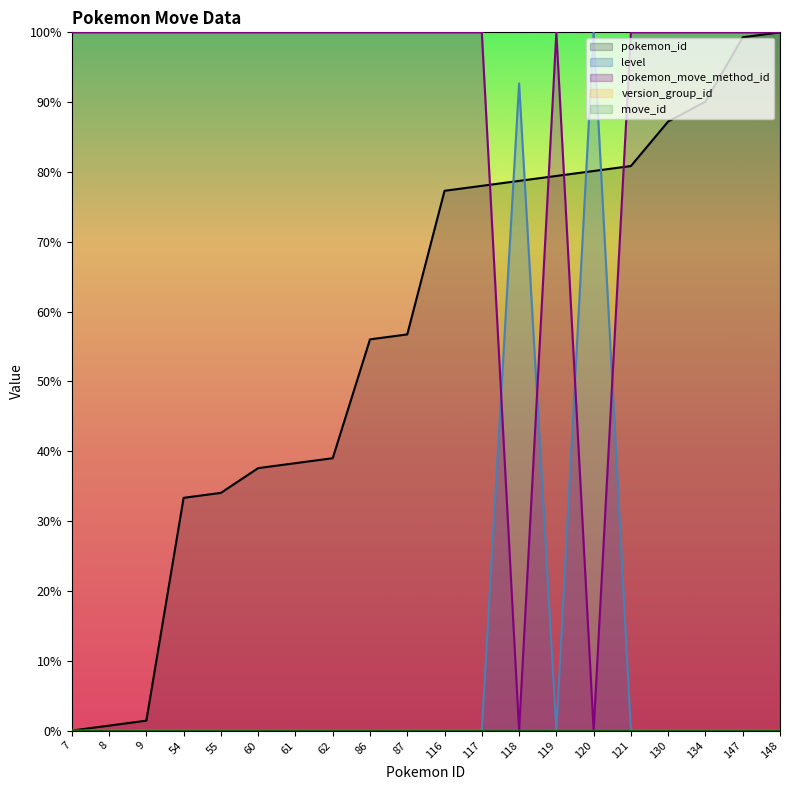

True or false: pokemon_id has more than 1 interior local peaks.

False